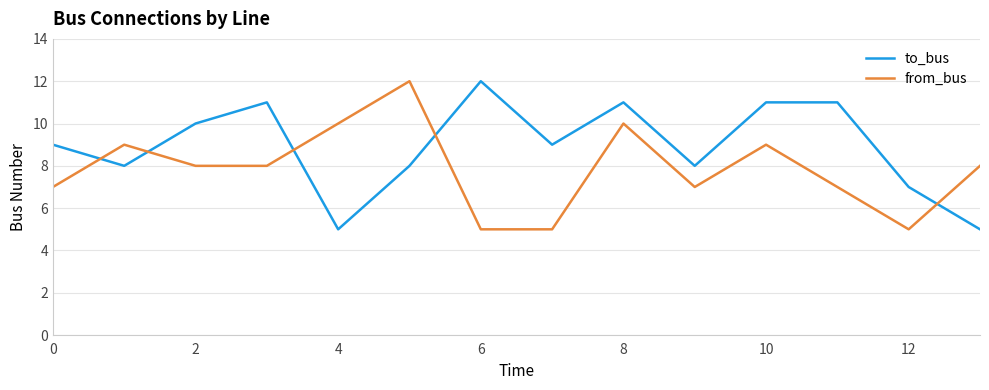

True or false: to_bus and from_bus cross at least once.

True